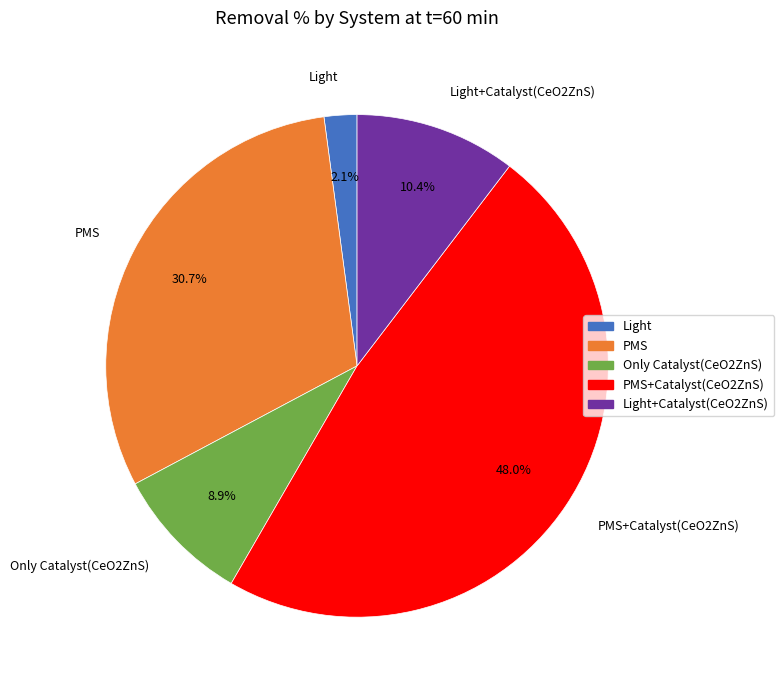

Does PMS+Catalyst(CeO2ZnS) represent more than half of the total?

No